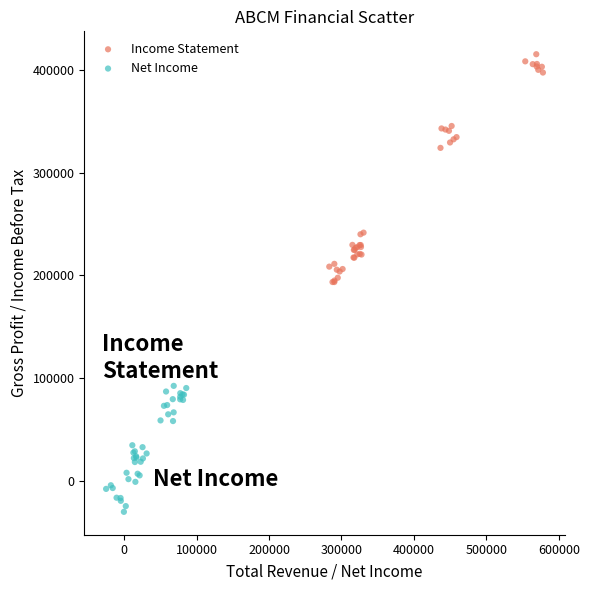

Which series has the widest spread of Y values?

Income Statement